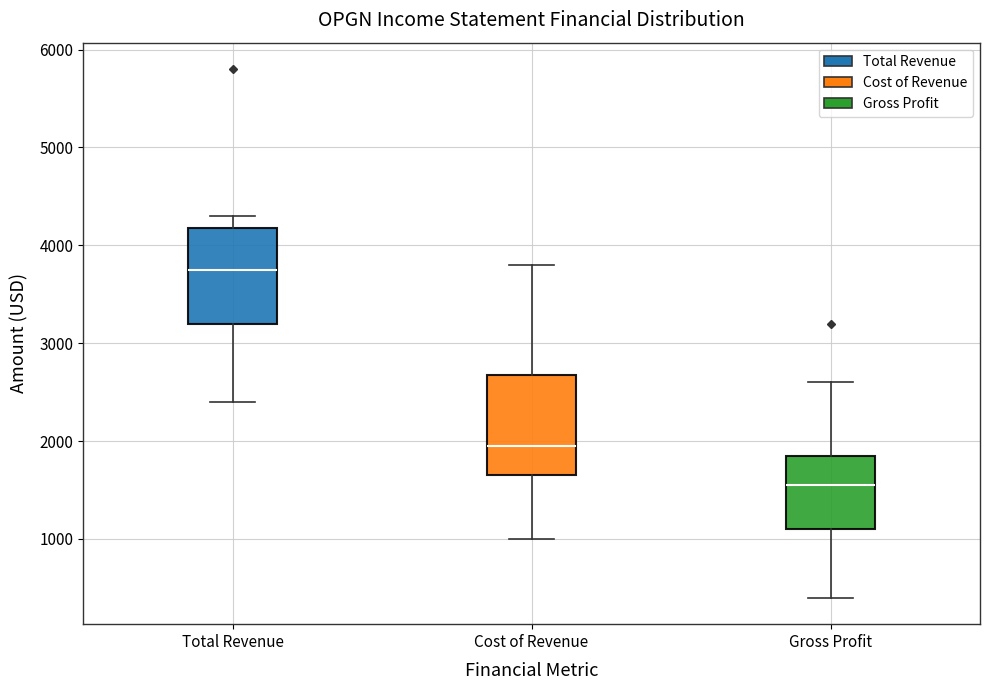

Which box has the highest median line?

Total Revenue